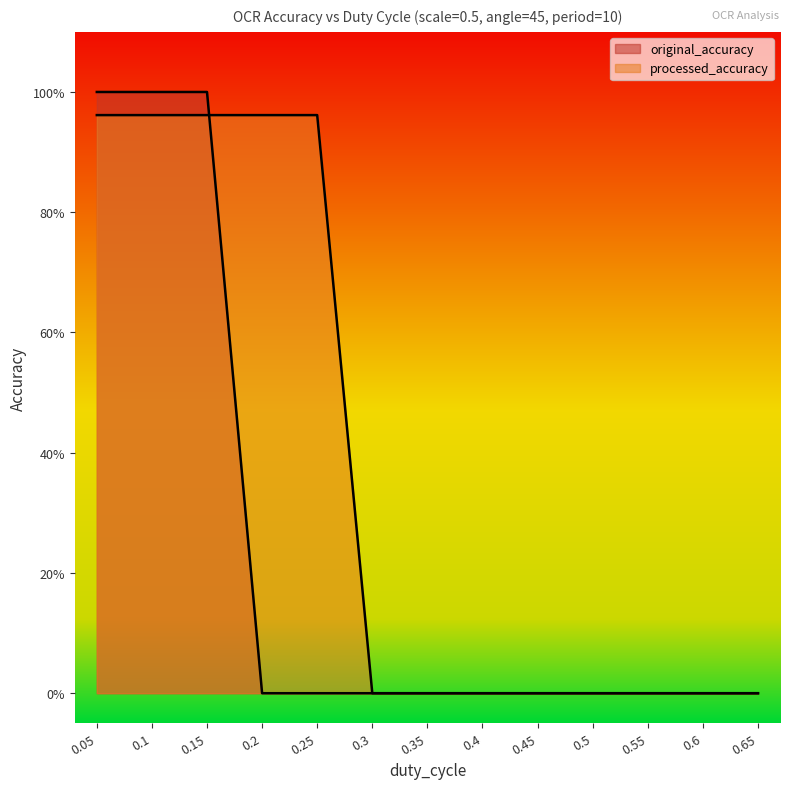

After their last crossing, which series has the higher values: original_accuracy or processed_accuracy?

processed_accuracy